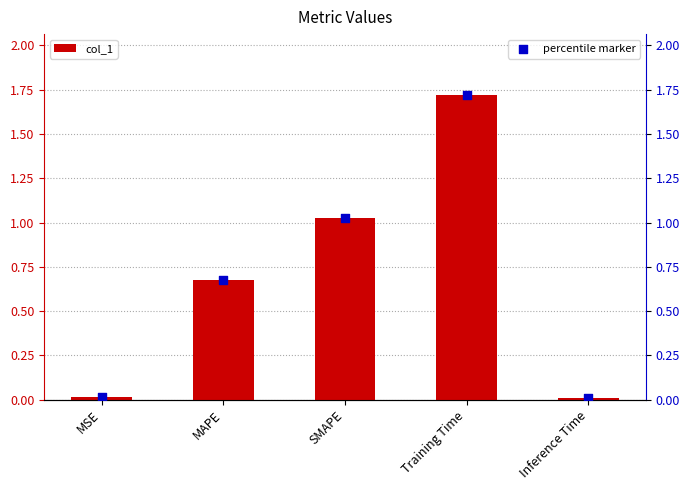

Is the value of percentile marker at Inference Time greater than the value of col_1 at MSE?

No